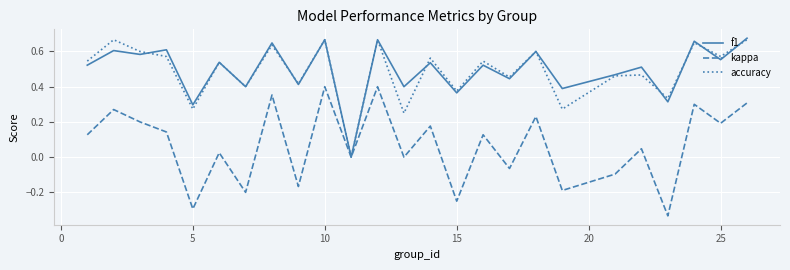

Is the value of kappa at 5 greater than the value of f1 at 25?

No